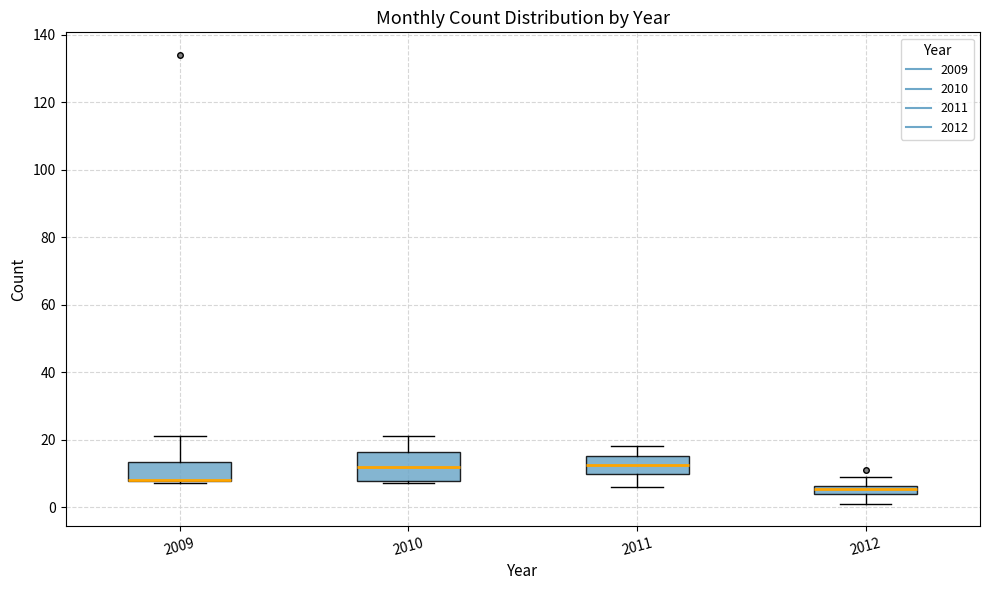

Which box is the tallest, from its lower edge to its upper edge?

2010